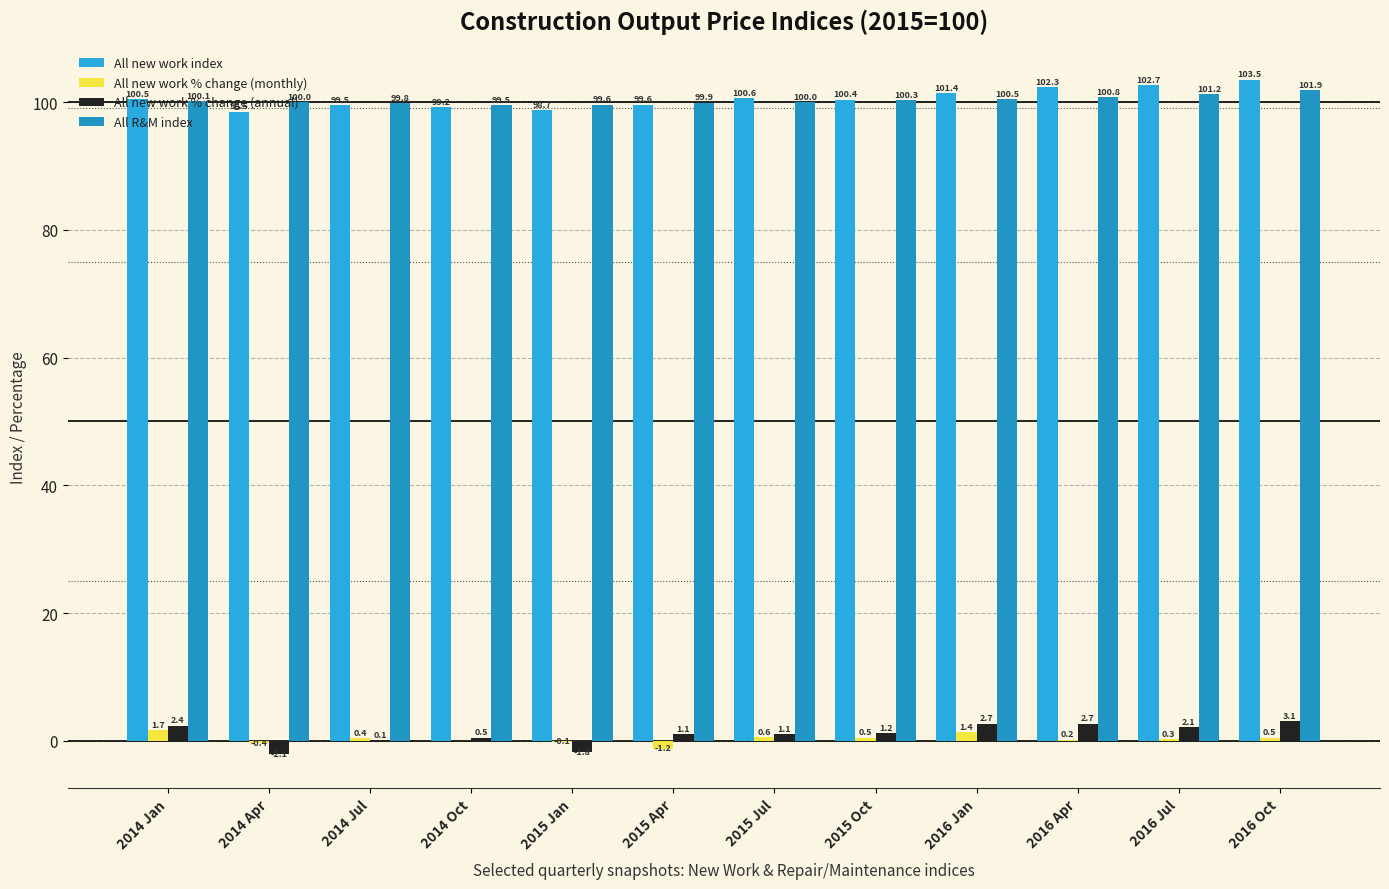

Rank the series by their maximum value, from lowest to highest.

All new work % change (monthly), All new work % change (annual), All R&M index, All new work index